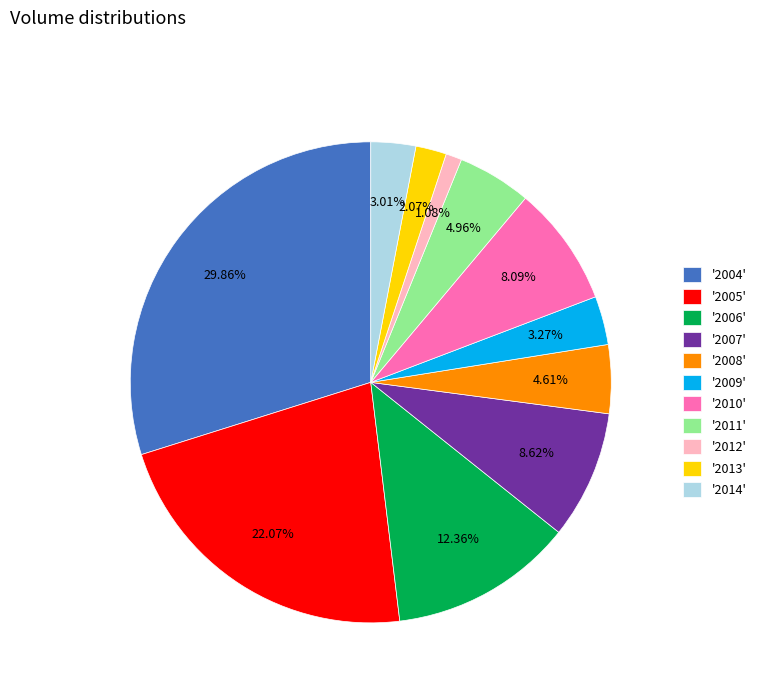

Which has a higher value, '2011' or '2012'?

'2011'